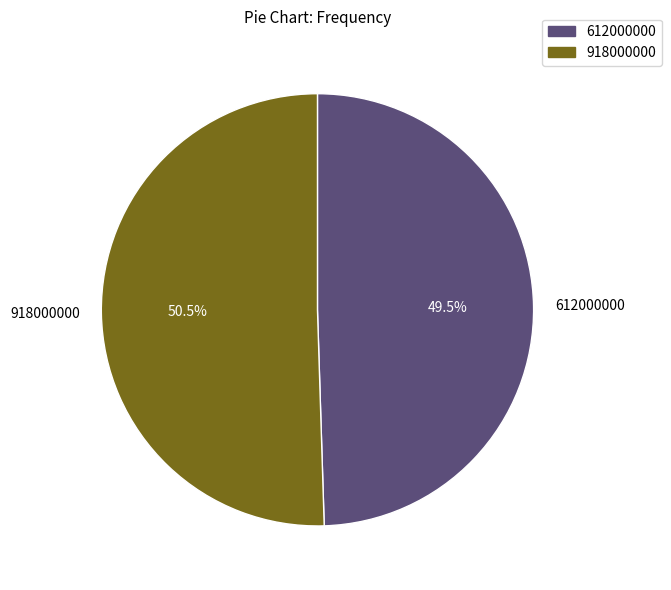

What is the ratio of the value at 612000000 to the value at 918000000?

1.0